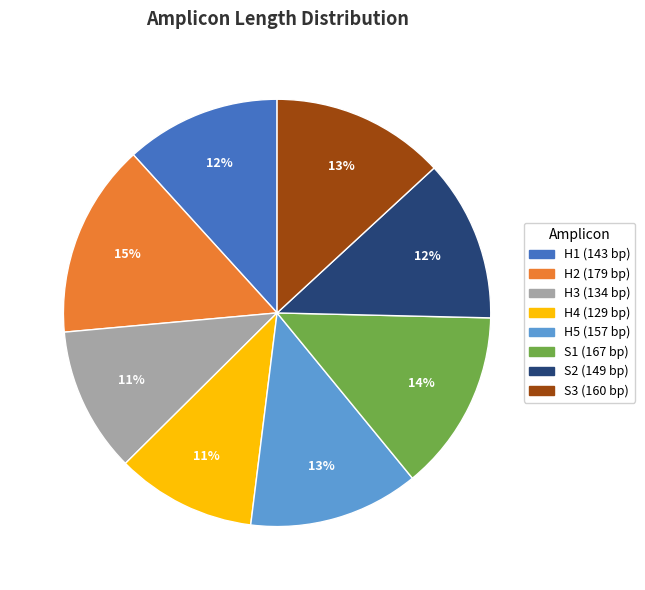

To the nearest percent, what is the difference between the largest and smallest slice percentages?

4%